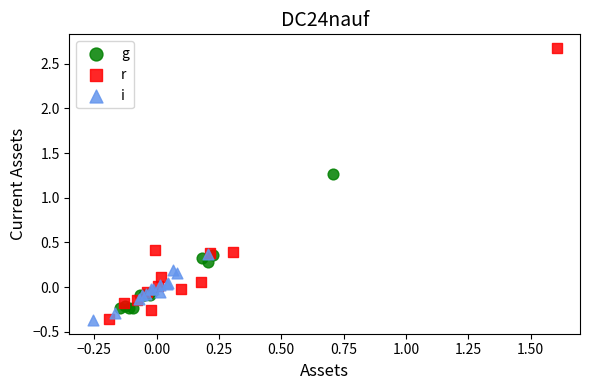

What are all the series names shown in the legend?

g, r, i